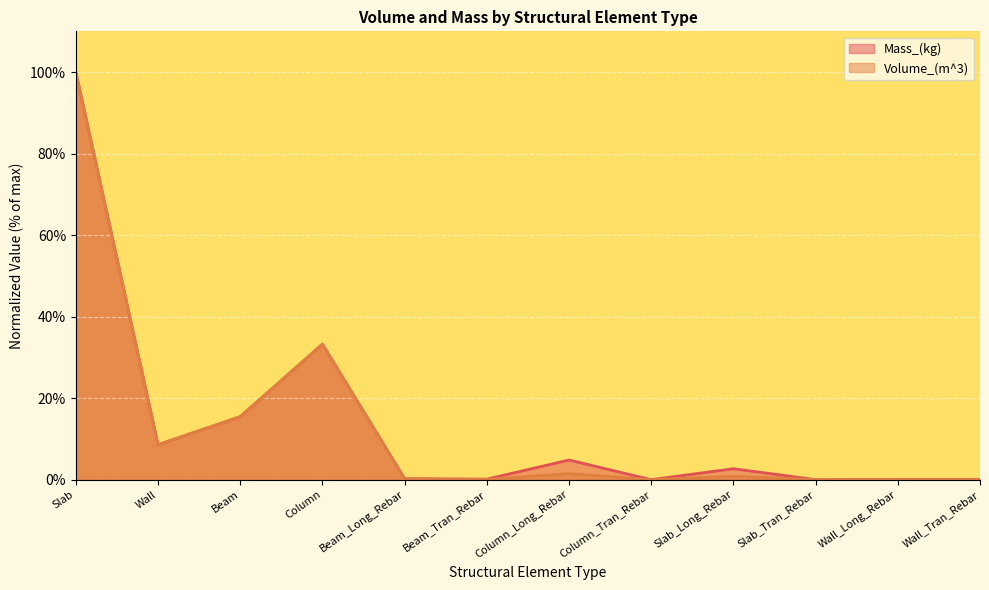

Is it true that Mass_(kg) equals -38.2 at Slab_Tran_Rebar?

False